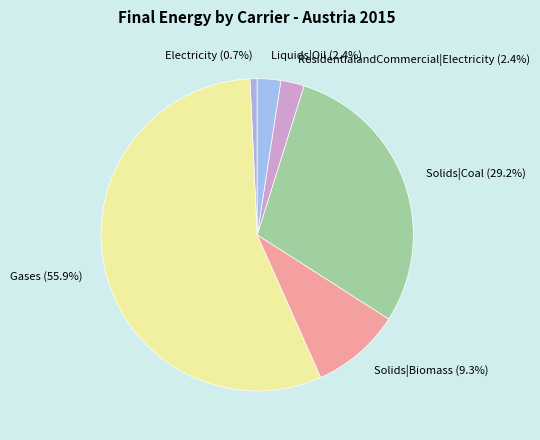

What is the smallest slice in the pie chart?

Electricity